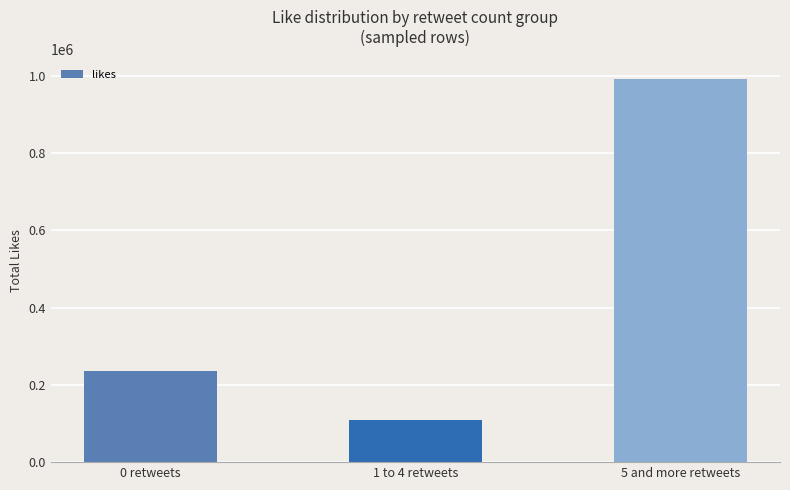

How many data points does each series have?

3